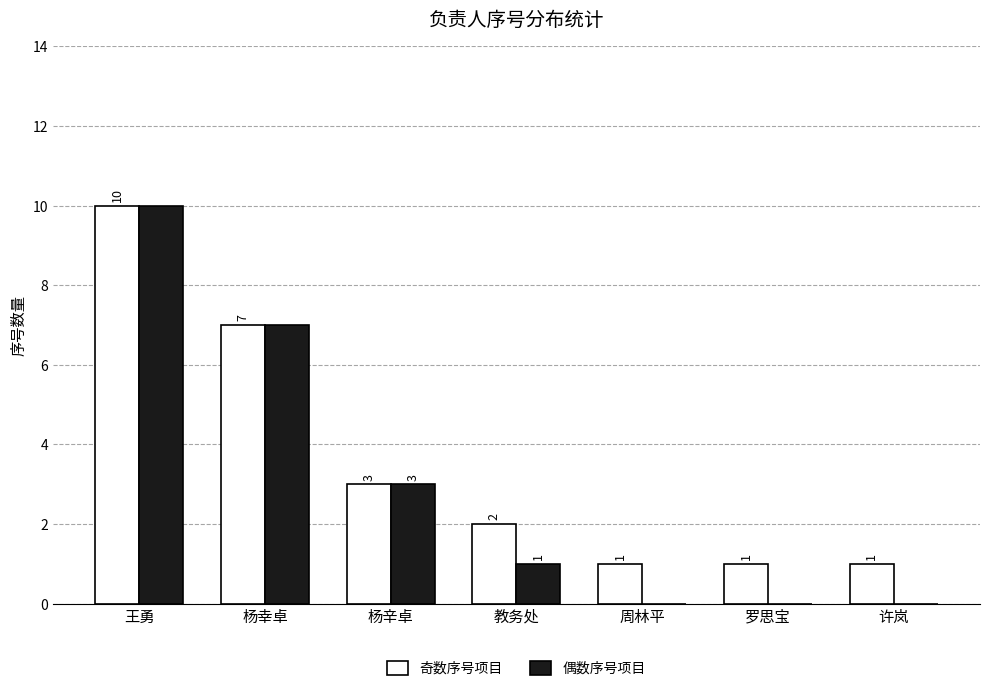

Are the bars grouped side by side (vs. stacked)?

Yes